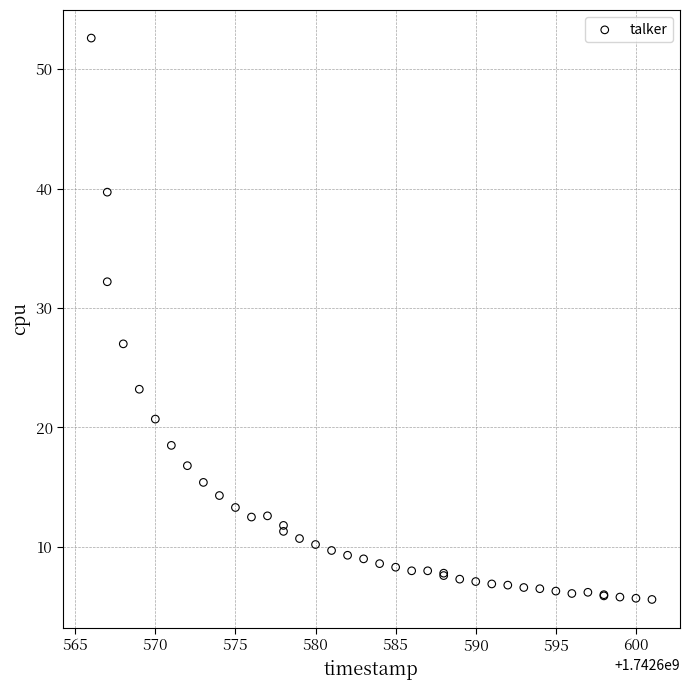

What Y value in the scatter plot is closest to 29?

27.0